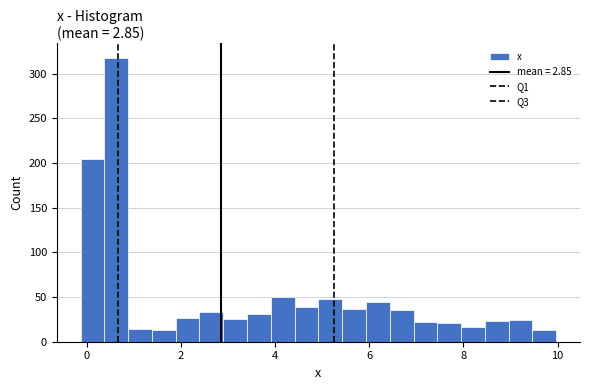

Around what value on the x-axis is the tallest bar? Give the approximate position of its centre, as read against the axis.

0.6